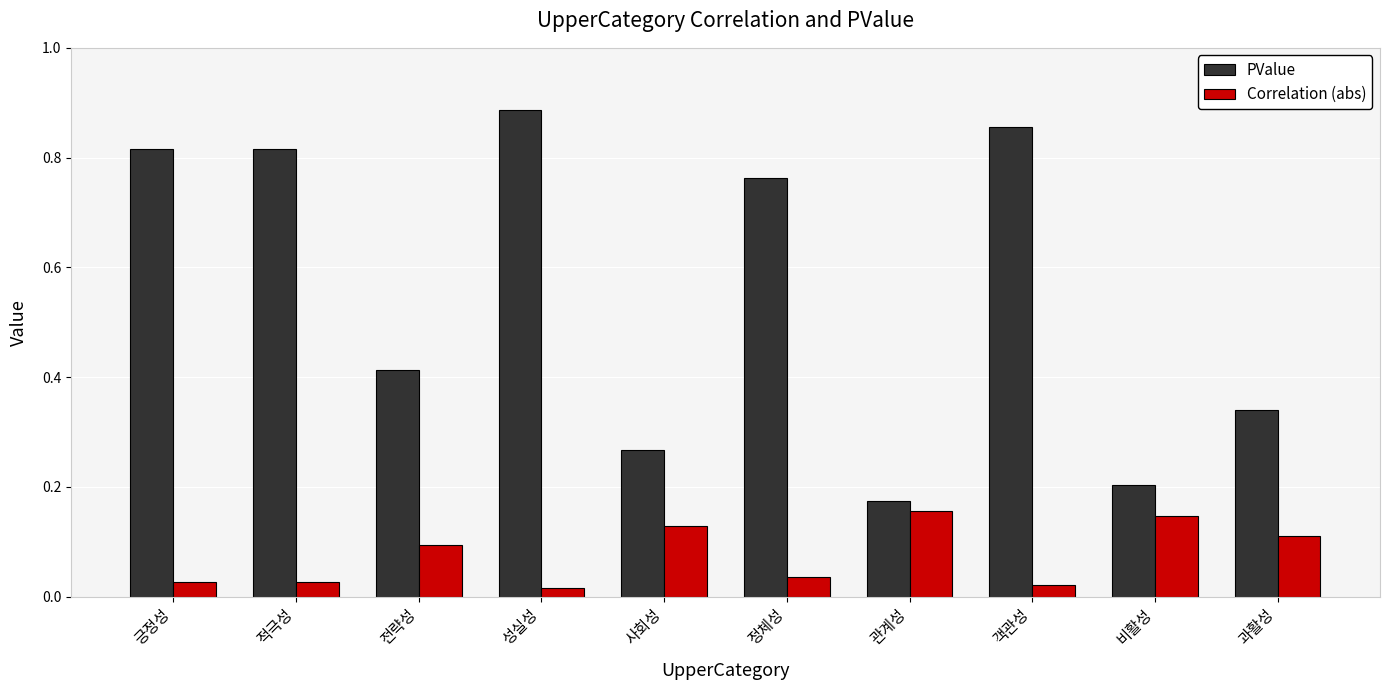

What is the difference between the maximum and minimum values in the PValue series?

0.7